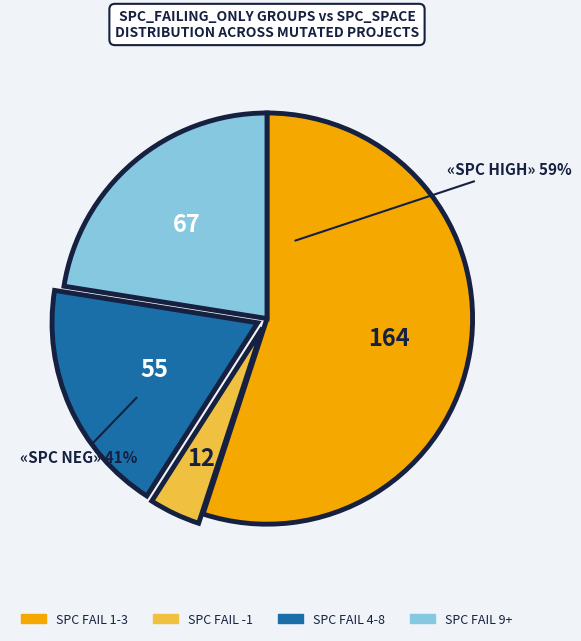

Is there any slice that represents more than half of the pie?

Yes